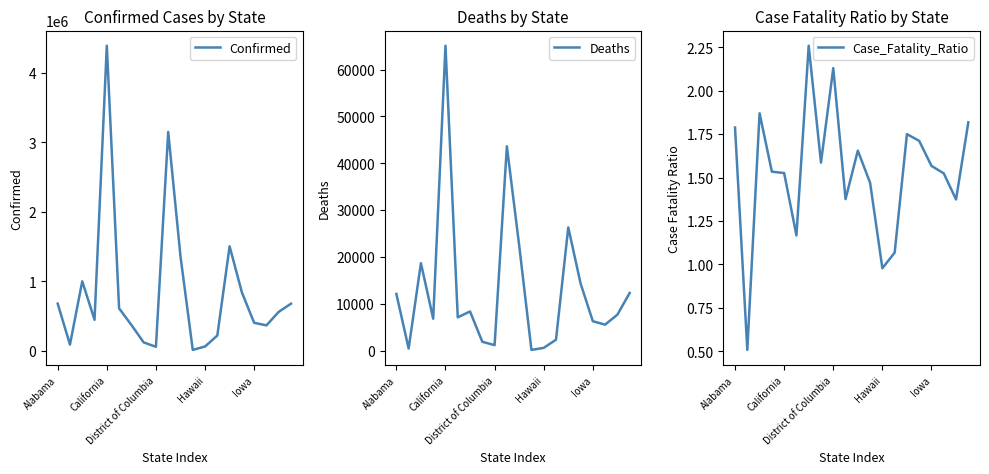

What is the lowest value of the Case_Fatality_Ratio series?

0.5